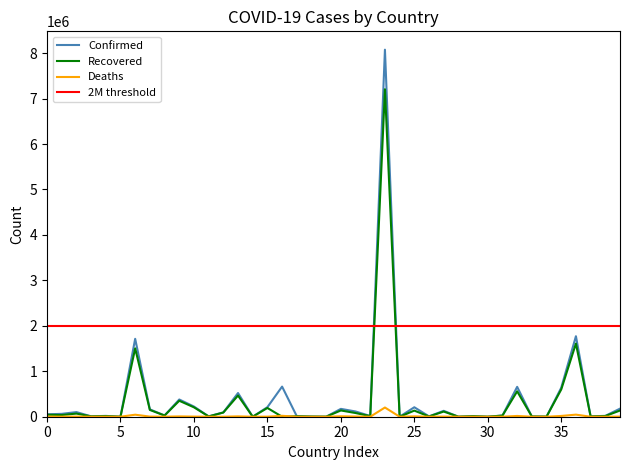

What is the maximum value for Confirmed?

8075998